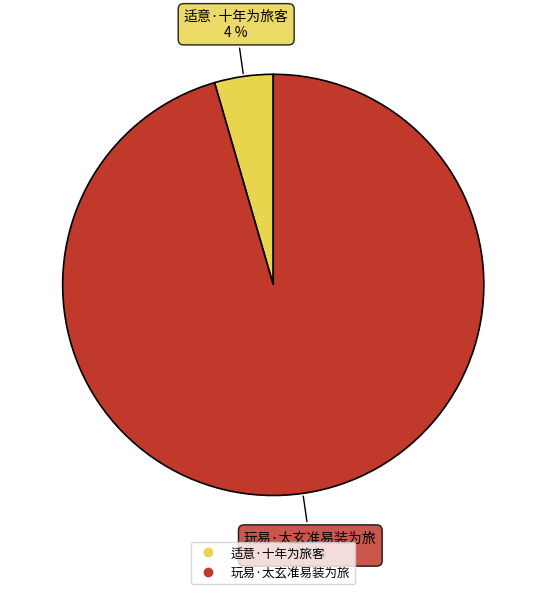

Which category has the smallest portion of the pie?

适意·十年为旅客